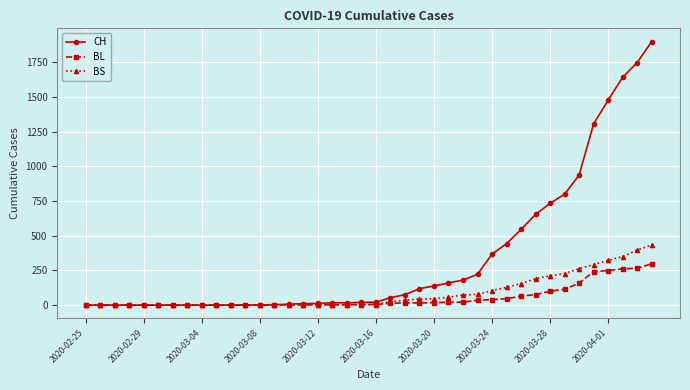

How many lines are shown in the chart?

3